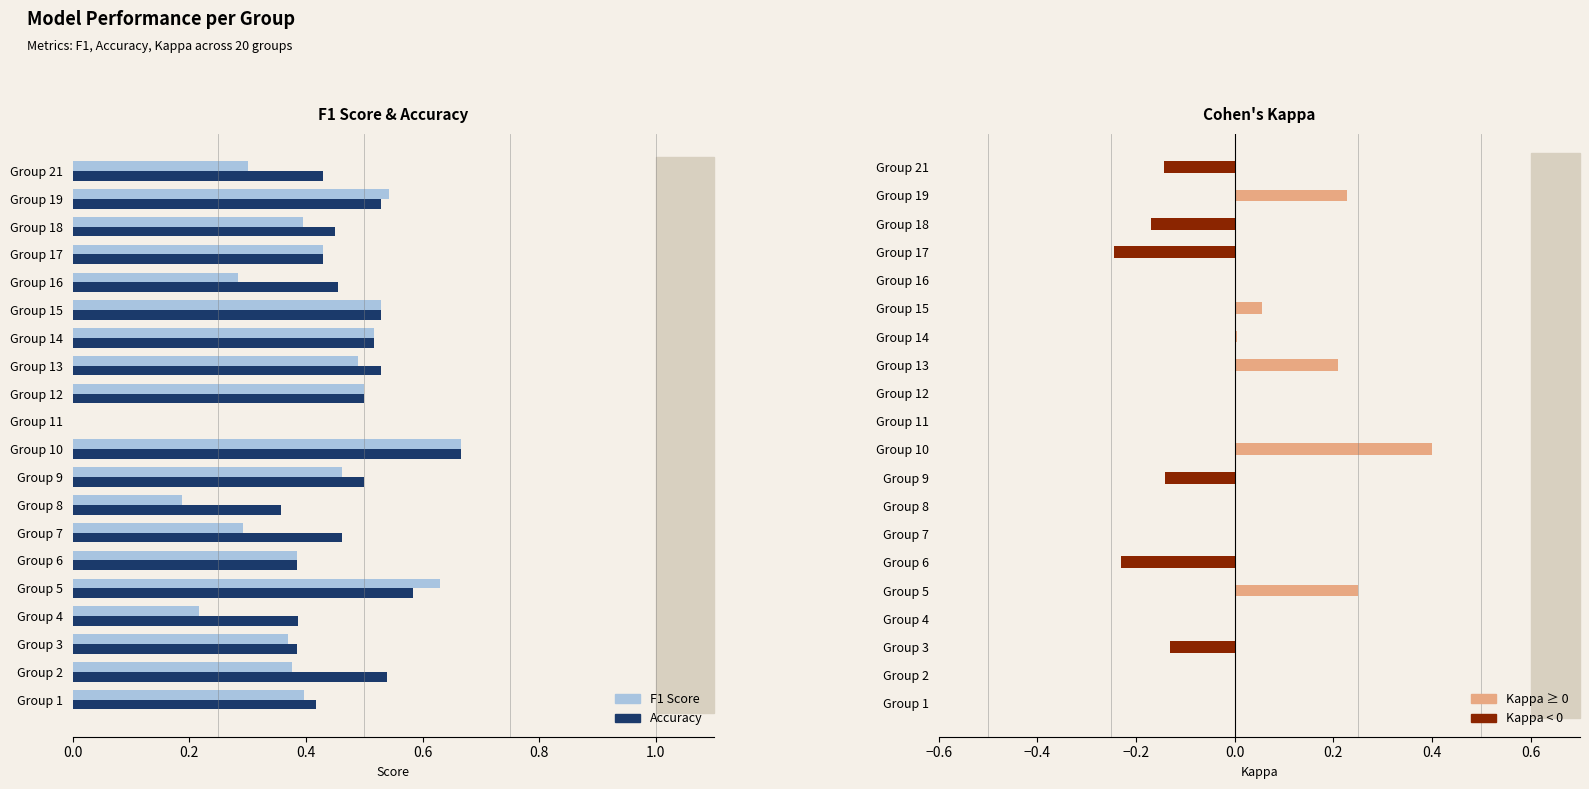

What is the difference between the maximum and minimum values in the Kappa series?

0.6